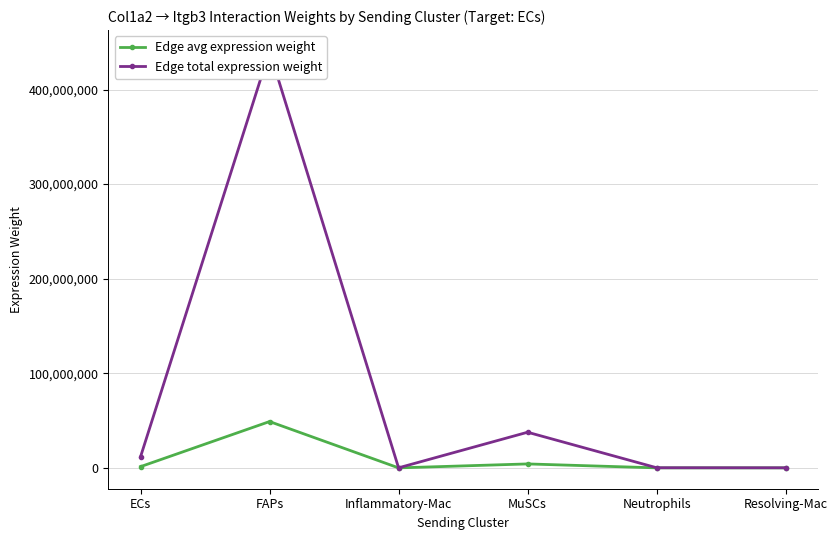

List the labels in order of Edge avg expression weight value, smallest first.

Inflammatory-Mac, Resolving-Mac, Neutrophils, ECs, MuSCs, FAPs